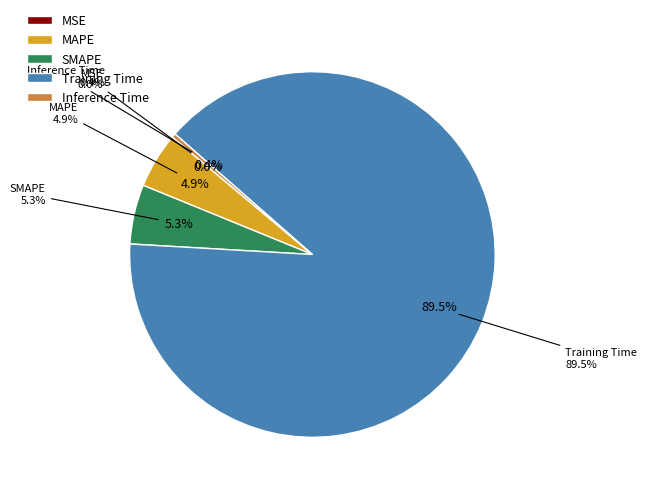

Which category has the smallest portion of the pie?

MSE